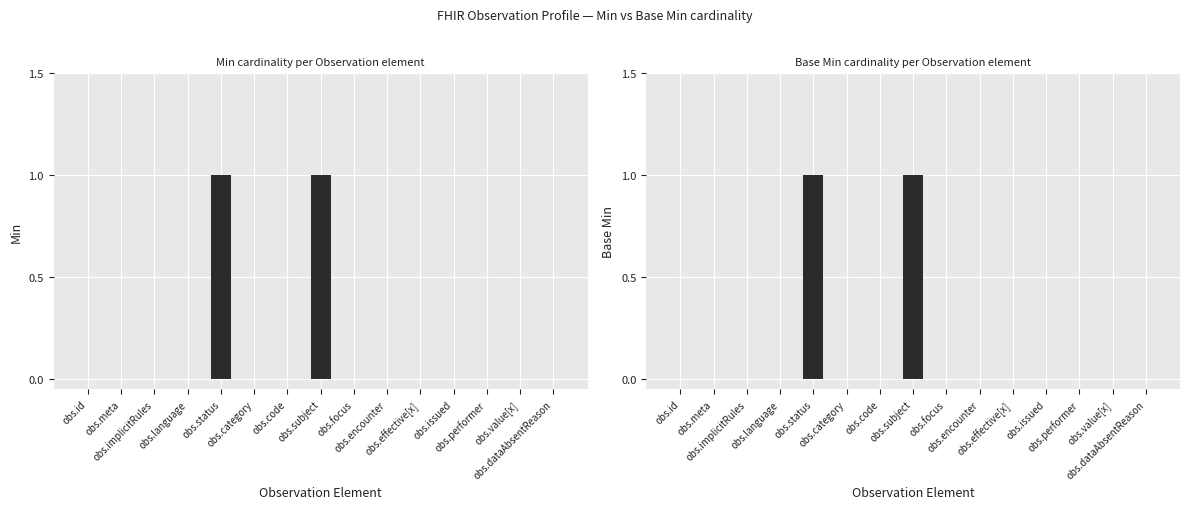

Is it true that Min equals -1 at obs.effective[x]?

False